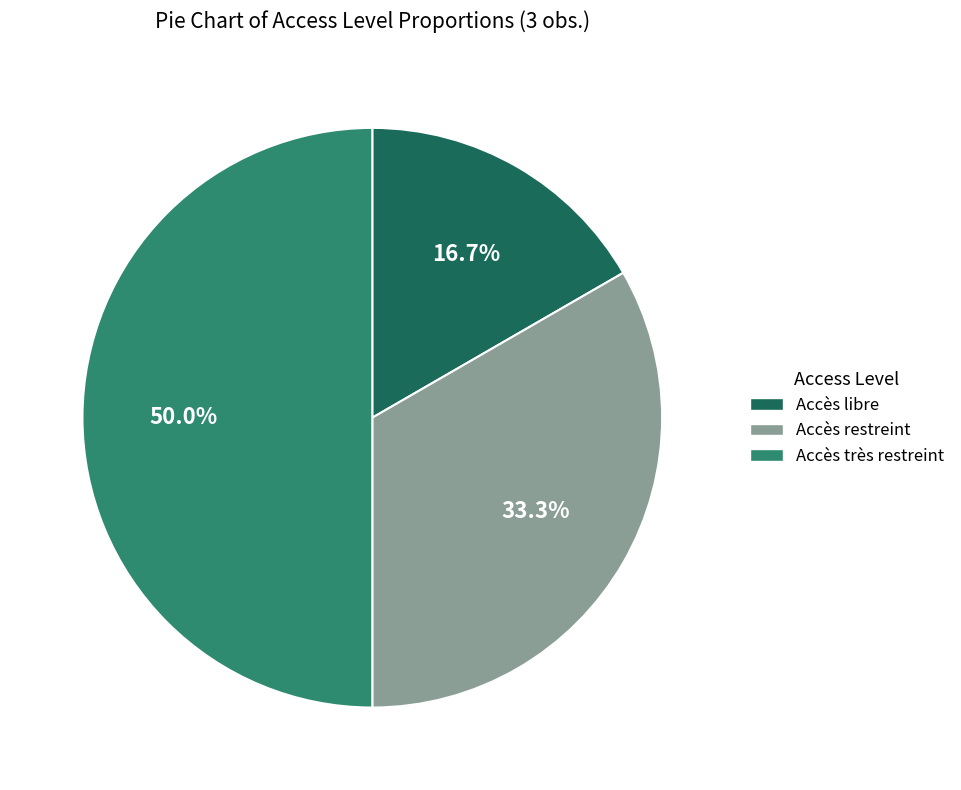

How much of the chart is everything except Accès restreint?

66.7%